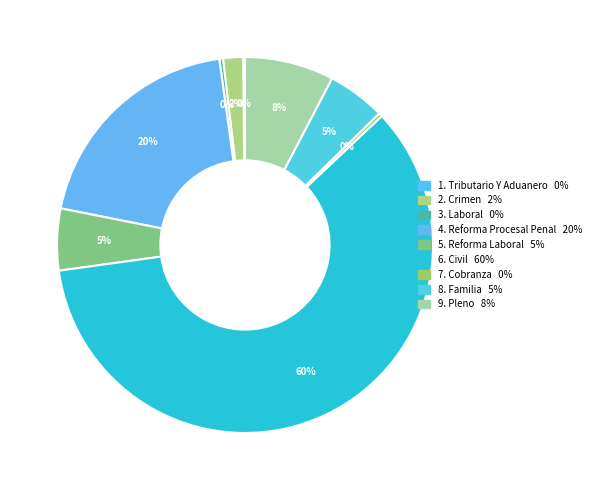

Does any single category account for the majority?

Yes